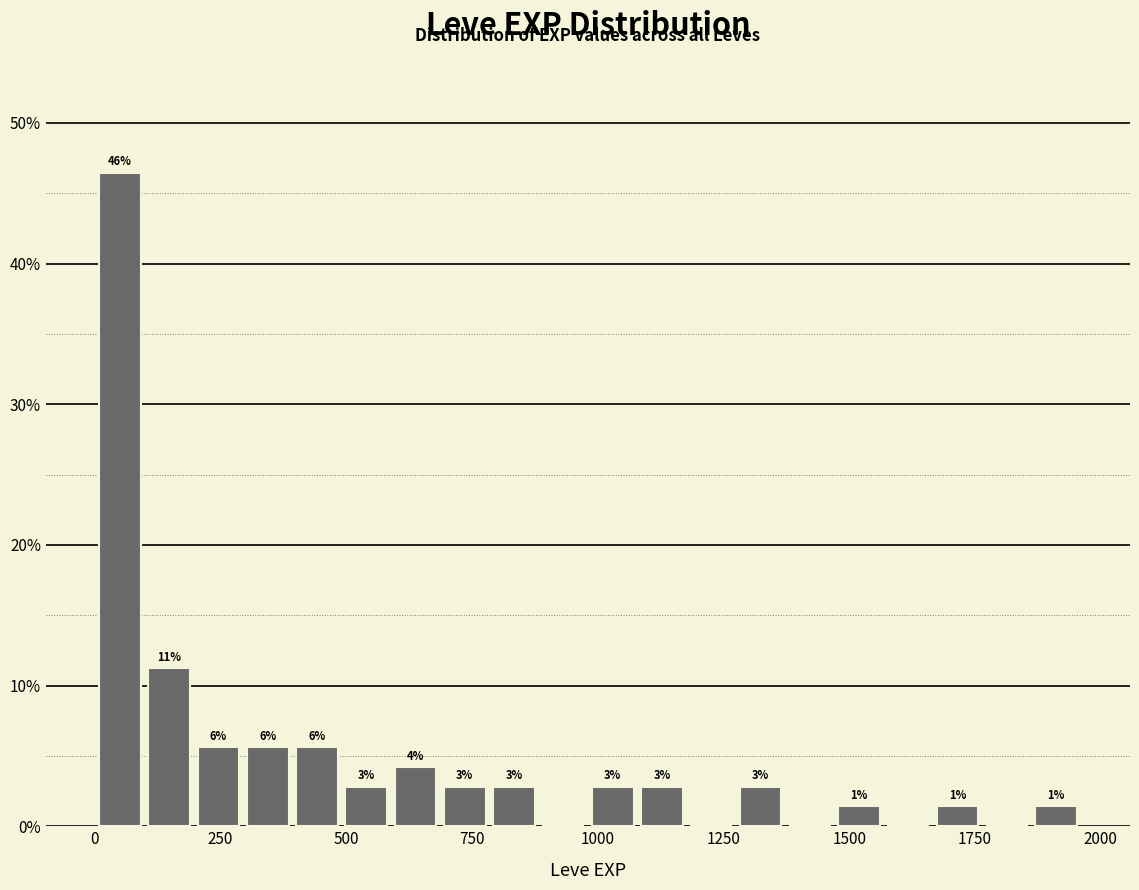

Around what value on the x-axis is the tallest bar? Give the approximate position of its centre, as read against the axis.

50